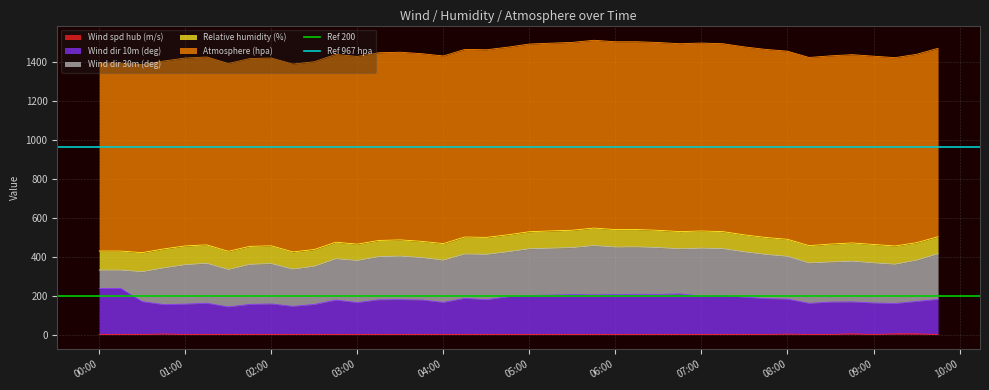

True or false: Wind spd hub (m/s) has a value of 0.0 at 09:00.

True